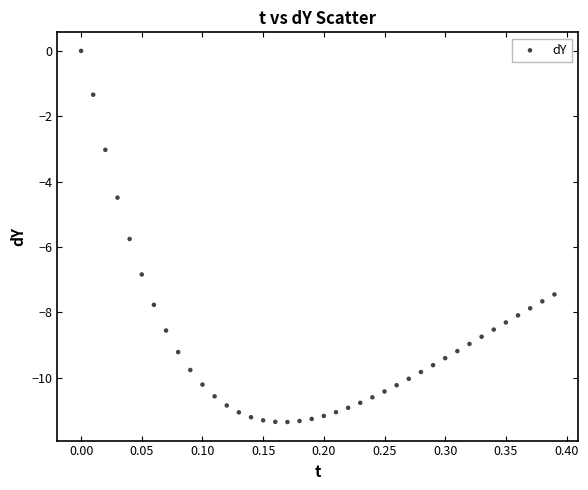

What is the range of X values (max minus min)?

0.4